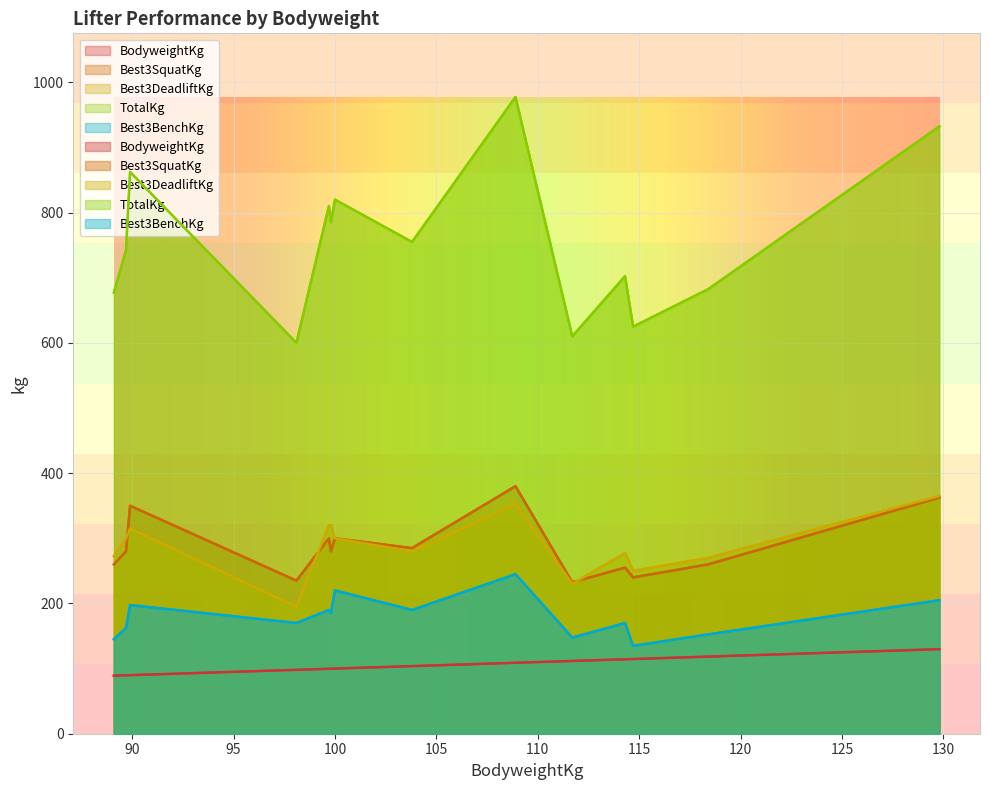

What is the difference between the maximum and second lowest values in the Best3BenchKg series?

100.0